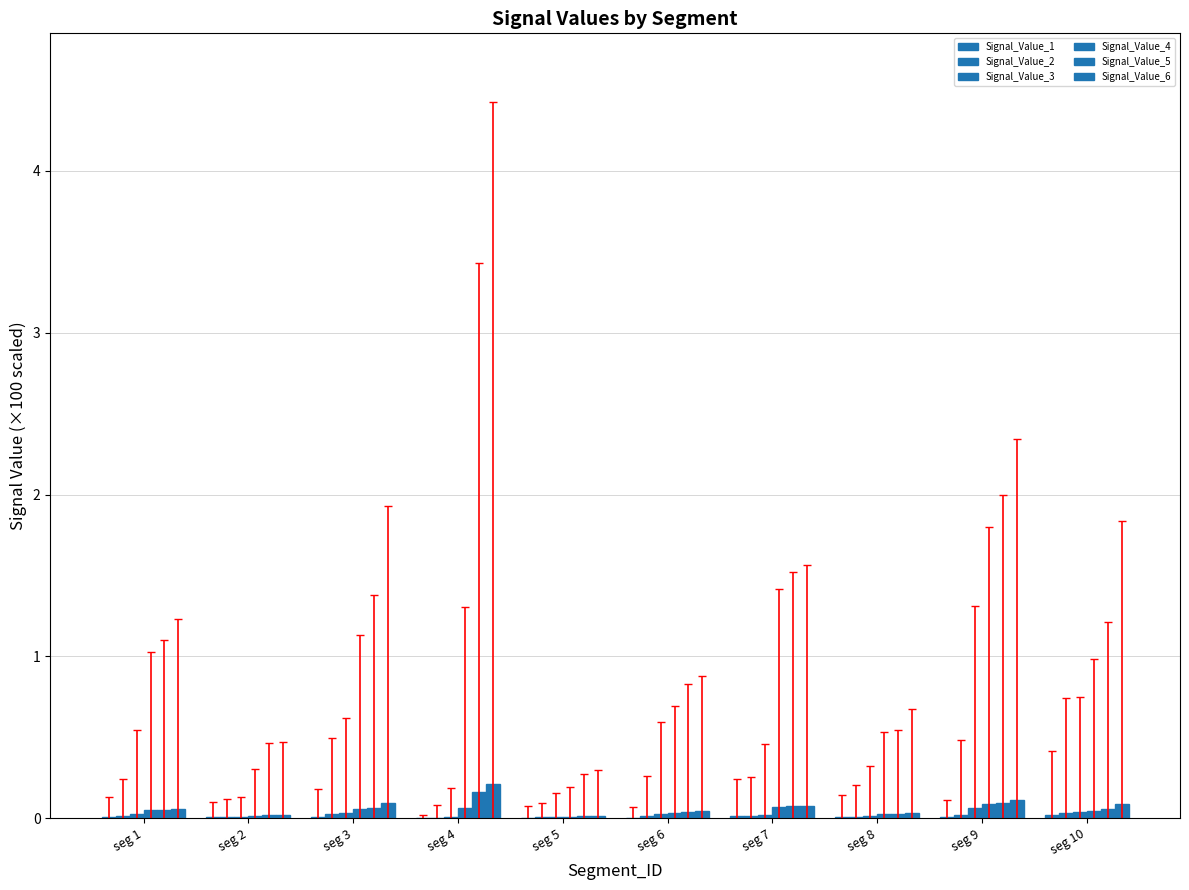

Which series has the largest total across all categories?

Signal_Value_6